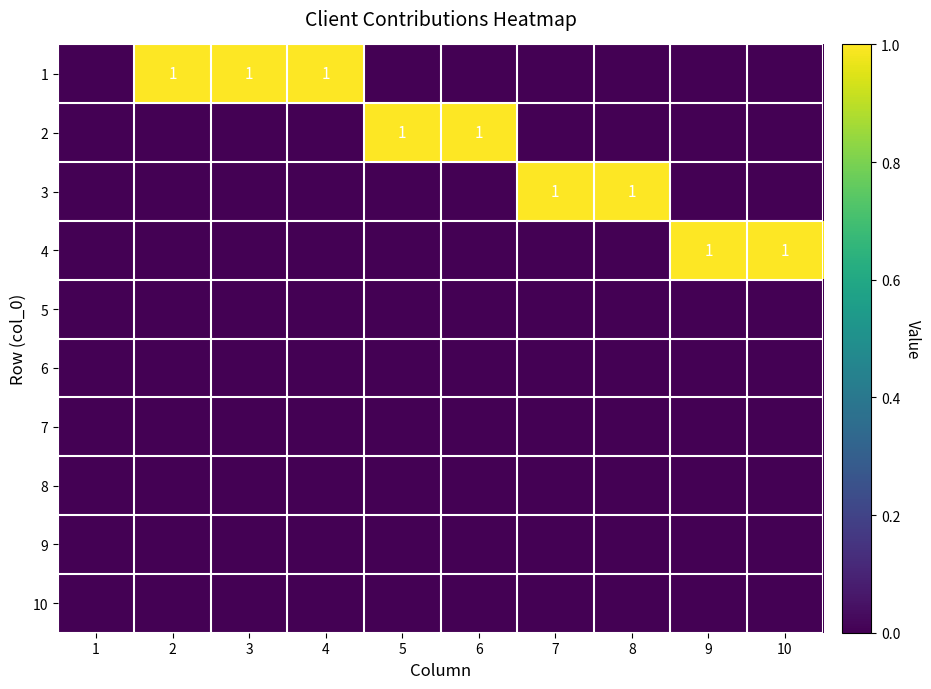

At 7, list the series in order from largest to smallest.

3, 1, 2, 4, 5, 6, 7, 8, 9, 10